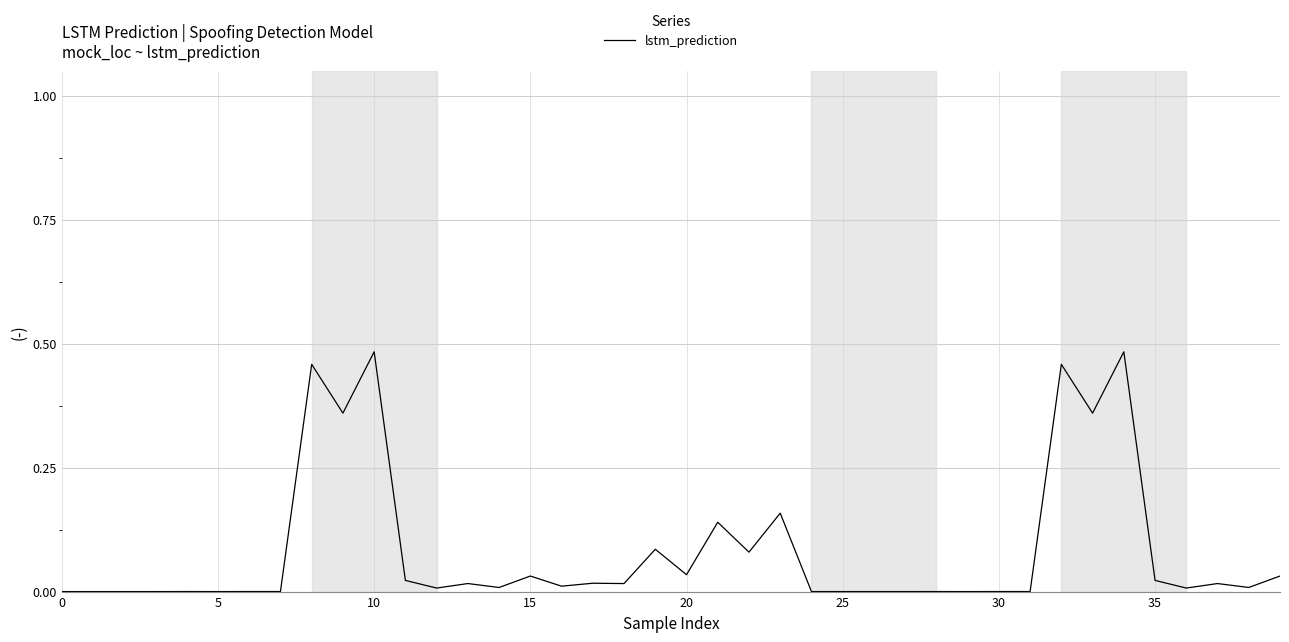

Reading left to right, list all the values displayed in this chart.

0.0	0.0	0.0	0.0	0.0	0.0	0.0	0.0	0.5	0.4	0.5	0.0	0.0	0.0	0.0	0.0	0.0	0.0	0.0	0.1	0.0	0.1	0.1	0.2	0.0	0.0	0.0	0.0	0.0	0.0	0.0	0.0	0.5	0.4	0.5	0.0	0.0	0.0	0.0	0.0